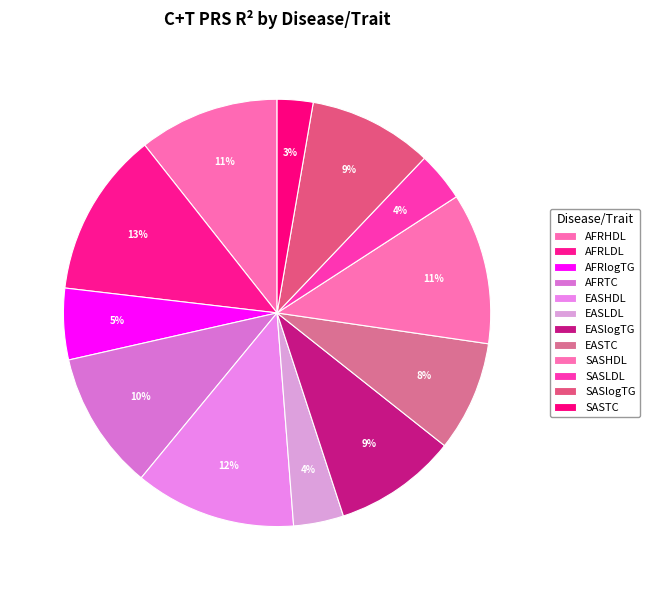

To the nearest percent, what portion does EASHDL represent?

12%